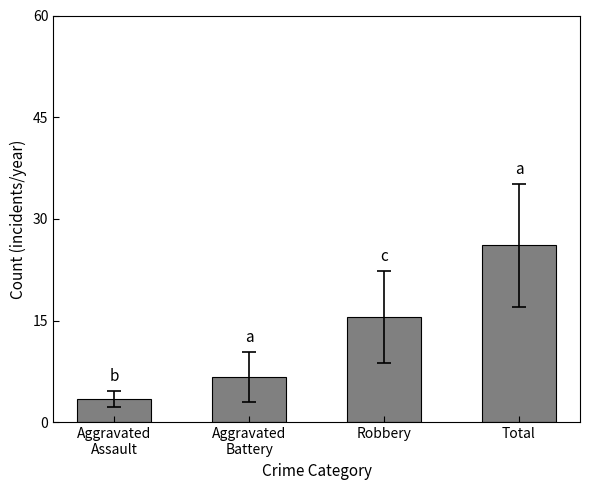

What is the difference between the values at Aggravated
Assault and Total?

22.6